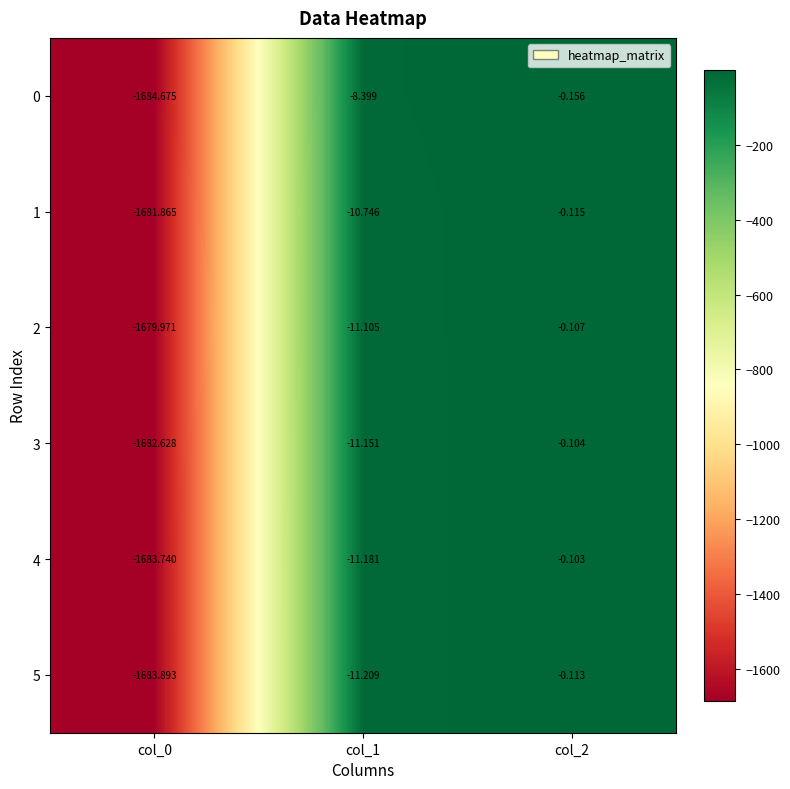

Which label corresponds to the largest value in the chart?

col_2